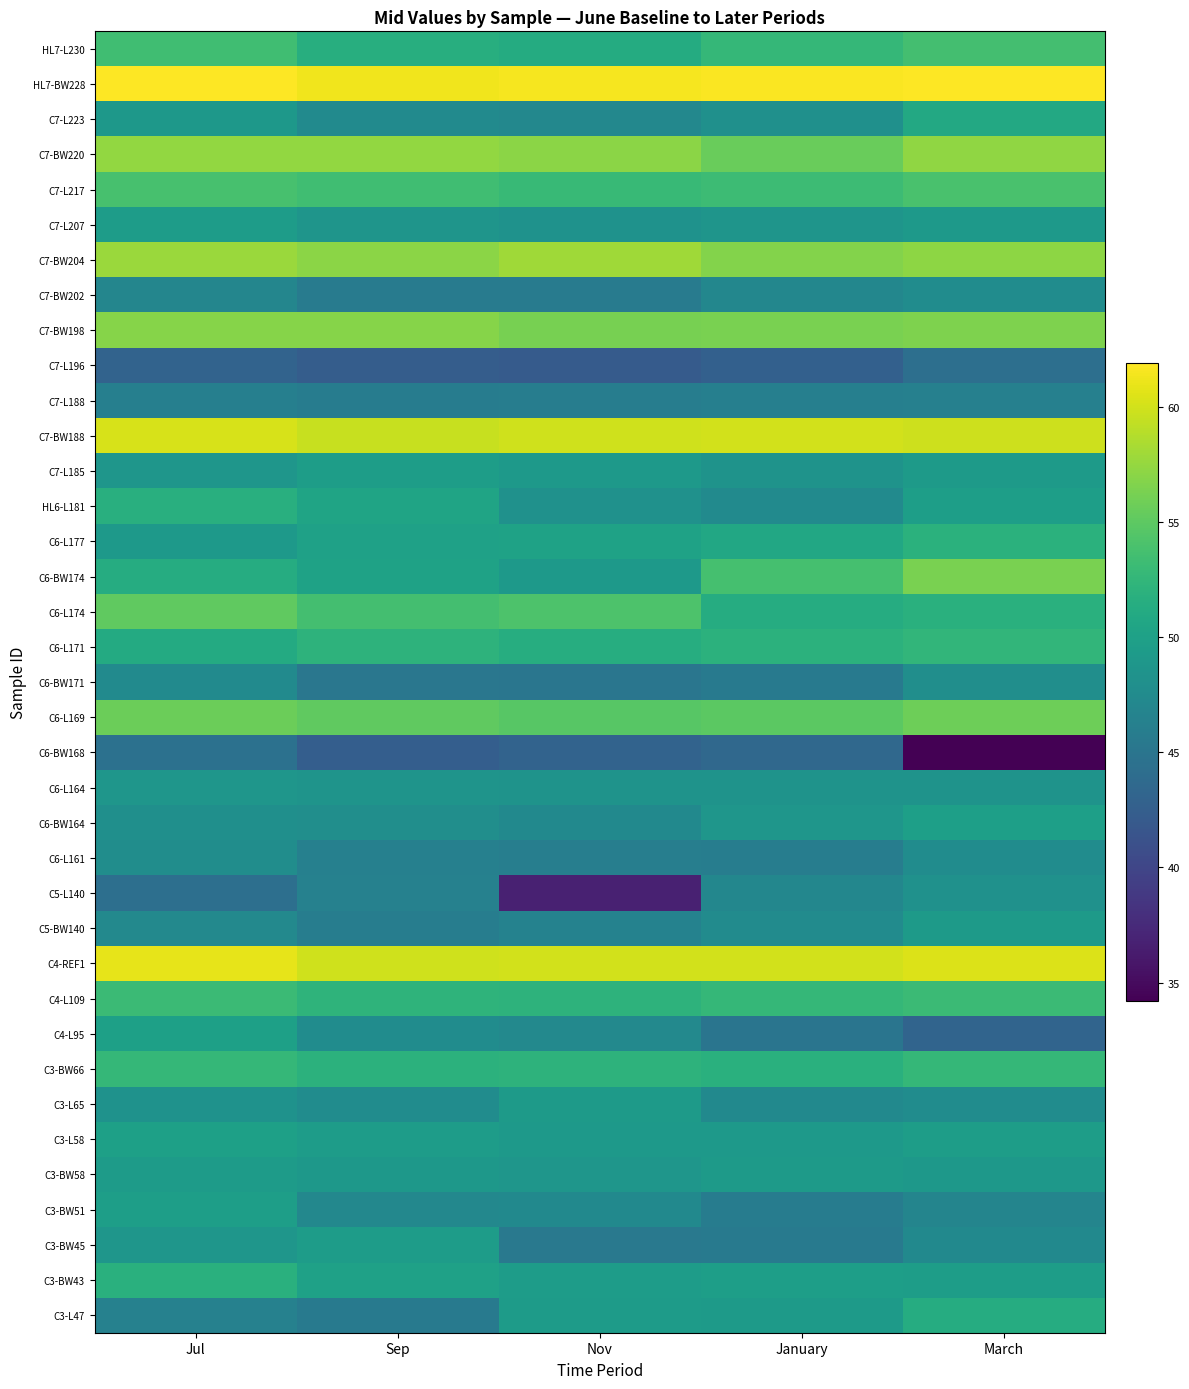

Reading left to right, list all the values displayed in this chart.

HL7-L230: Jul=53.4	Sep=51.6	Nov=51.2	January=52.6	March=53.6
HL7-BW228: Jul=61.9	Sep=61.3	Nov=61.5	January=61.7	March=61.9
C7-L223: Jul=49.0	Sep=47.5	Nov=47.1	January=48.1	March=50.9
C7-BW220: Jul=57.4	Sep=57.4	Nov=57.1	January=55.6	March=57.3
C7-L217: Jul=53.8	Sep=53.4	Nov=52.9	January=53.2	March=53.9
C7-L207: Jul=49.5	Sep=48.6	Nov=48.3	January=48.6	March=49.2
C7-BW204: Jul=57.7	Sep=57.1	Nov=57.9	January=56.8	March=57.2
C7-BW202: Jul=46.9	Sep=45.7	Nov=45.7	January=47.0	March=47.7
C7-BW198: Jul=56.9	Sep=56.9	Nov=56.2	January=56.3	March=56.5
C7-L196: Jul=43.0	Sep=42.4	Nov=42.2	January=42.7	March=44.3
C7-L188: Jul=46.2	Sep=45.8	Nov=45.9	January=46.2	March=46.3
C7-BW188: Jul=60.2	Sep=59.6	Nov=59.9	January=60.0	March=59.8
C7-L185: Jul=48.8	Sep=49.6	Nov=49.1	January=48.4	March=49.3
HL6-L181: Jul=51.7	Sep=50.4	Nov=48.2	January=47.5	March=49.7
C6-L177: Jul=49.1	Sep=50.1	Nov=50.2	January=50.8	March=51.9
C6-BW174: Jul=51.3	Sep=50.2	Nov=49.2	January=53.7	March=56.3
C6-L174: Jul=55.1	Sep=53.6	Nov=54.2	January=51.4	March=51.8
C6-L171: Jul=51.1	Sep=52.1	Nov=51.5	January=52.0	March=52.4
C6-BW171: Jul=47.5	Sep=45.2	Nov=45.1	January=45.6	March=47.9
C6-L169: Jul=55.7	Sep=55.1	Nov=54.7	January=54.9	March=55.8
C6-BW168: Jul=44.5	Sep=42.5	Nov=43.0	January=43.6	March=34.2
C6-L164: Jul=48.7	Sep=48.5	Nov=48.4	January=48.4	March=48.4
C6-BW164: Jul=48.0	Sep=47.9	Nov=47.4	January=48.8	March=49.8
C6-L161: Jul=47.8	Sep=46.3	Nov=46.0	January=45.9	March=47.7
C5-L140: Jul=44.3	Sep=46.4	Nov=36.7	January=47.0	March=48.2
C5-BW140: Jul=47.2	Sep=45.9	Nov=46.5	January=47.6	March=49.3
C4-REF1: Jul=60.9	Sep=59.9	Nov=60.0	January=60.0	March=60.4
C4-L109: Jul=53.1	Sep=52.2	Nov=52.1	January=52.7	March=53.1
C4-L95: Jul=49.9	Sep=47.7	Nov=47.2	January=45.0	March=43.1
C3-BW66: Jul=52.6	Sep=52.0	Nov=52.1	January=51.8	March=52.7
C3-L65: Jul=48.3	Sep=47.7	Nov=49.3	January=47.3	March=47.7
C3-L58: Jul=49.9	Sep=49.5	Nov=49.2	January=49.1	March=49.6
C3-BW58: Jul=49.4	Sep=49.0	Nov=48.8	January=49.3	March=49.0
C3-BW51: Jul=49.7	Sep=47.1	Nov=47.4	January=45.8	March=46.8
C3-BW45: Jul=48.8	Sep=49.5	Nov=45.4	January=45.6	March=47.4
C3-BW43: Jul=51.8	Sep=50.0	Nov=49.5	January=49.7	March=49.6
C3-L47: Jul=46.4	Sep=45.5	Nov=49.4	January=49.3	March=51.4